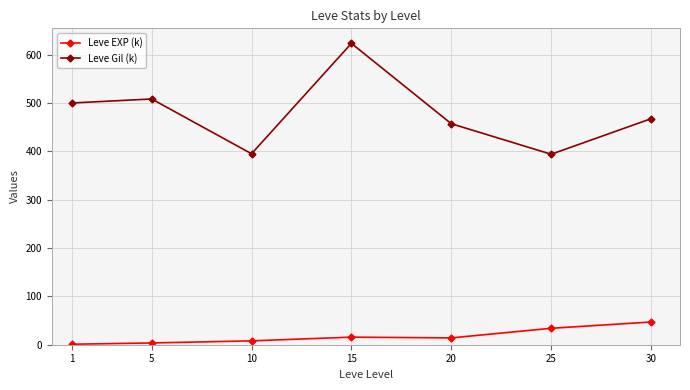

At 5, list the series in order from largest to smallest.

Leve Gil (k), Leve EXP (k)